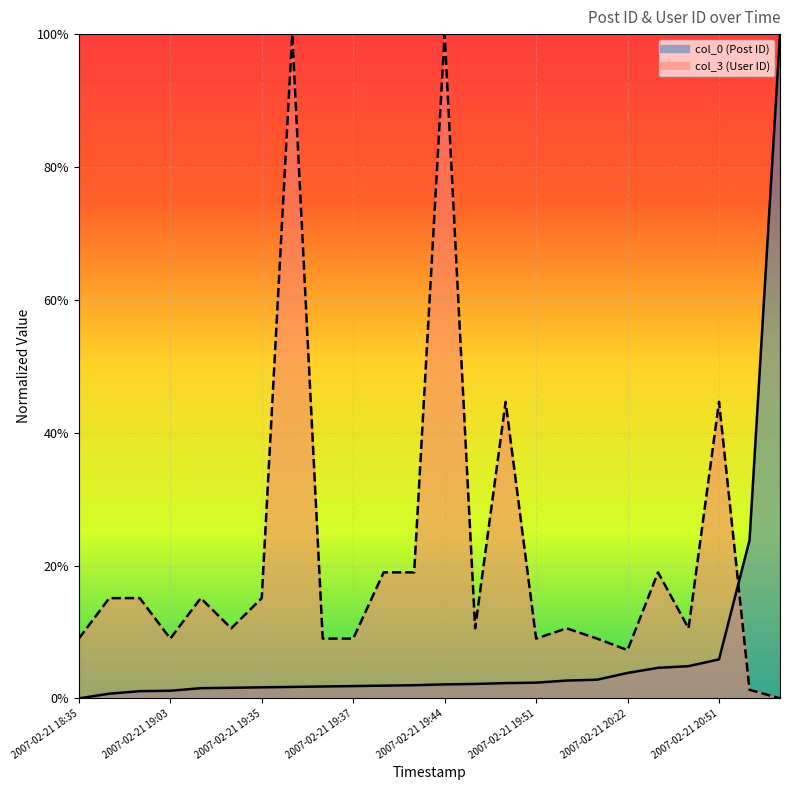

Reading left to right, what are all the values shown in this chart?

col_0: 0.0	0.0	0.0	0.0	0.0	0.0	0.0	0.0	0.0	0.0	0.0	0.0	0.0	0.0	0.0	0.0	0.0	0.0	0.0	0.0	0.0	0.1	0.2	1.0
col_3: 0.1	0.2	0.2	0.1	0.2	0.1	0.2	1.0	0.1	0.1	0.2	0.2	1.0	0.1	0.4	0.1	0.1	0.1	0.1	0.2	0.1	0.4	0.0	0.0